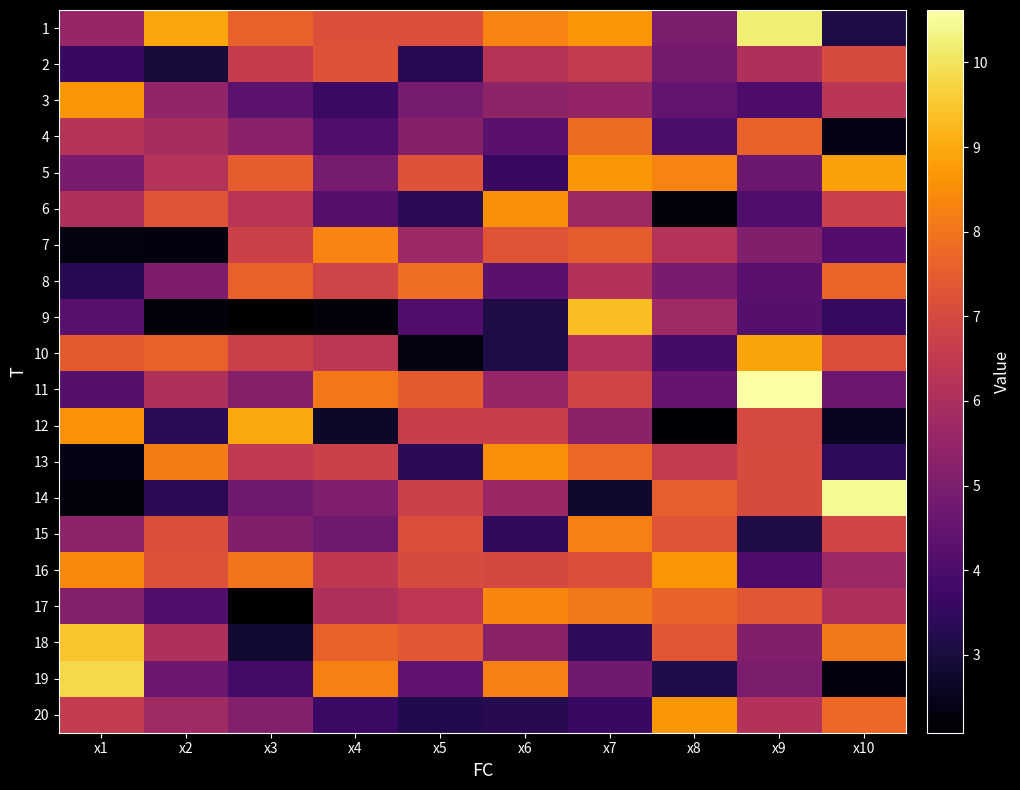

List the series in order of their peak value, lowest first.

2, 4, 8, 15, 7, 17, 13, 6, 16, 3, 20, 5, 10, 12, 9, 18, 19, 1, 14, 11